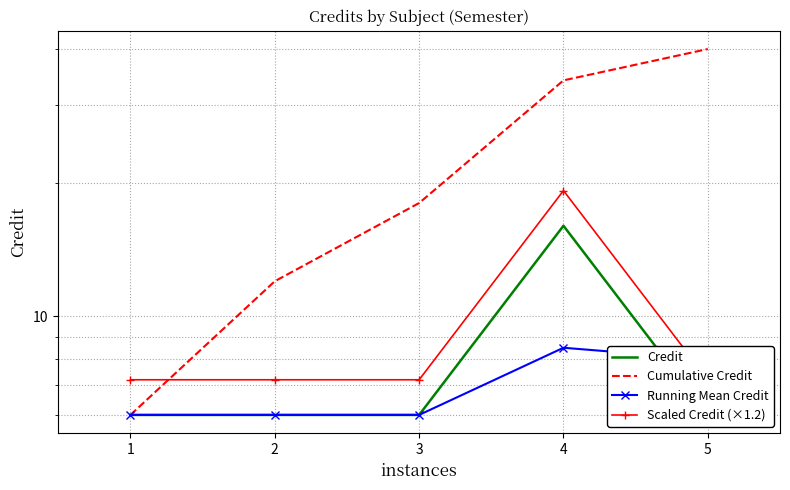

What is the average value of the Running Mean Credit series?

6.9